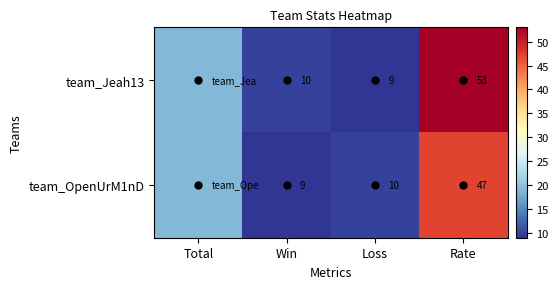

The team_Jeah13 series shows 53 at Rate. True or false?

True